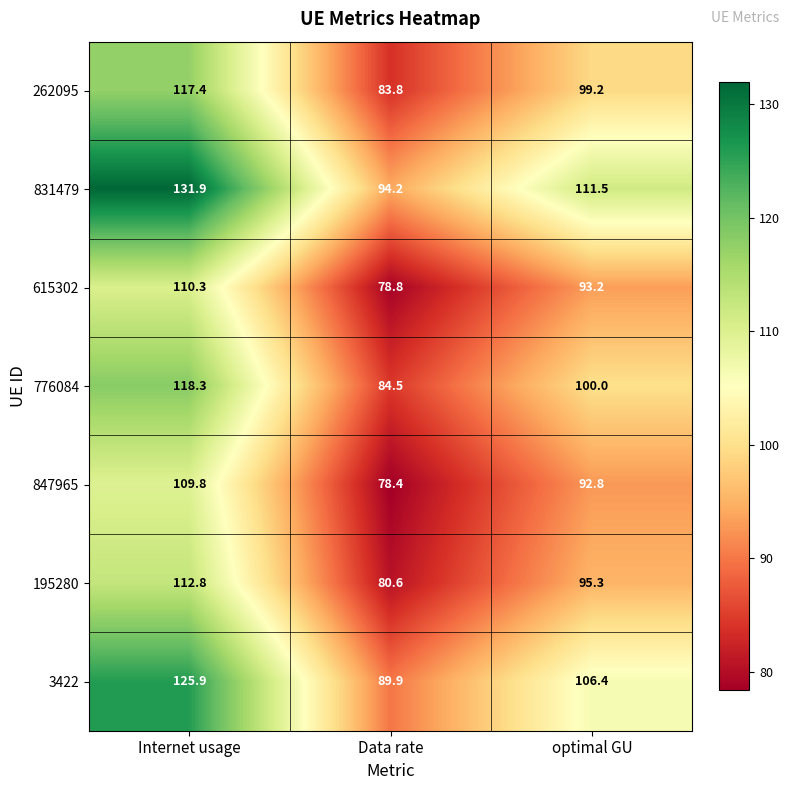

At which label is 3422 closest to 107?

optimal GU